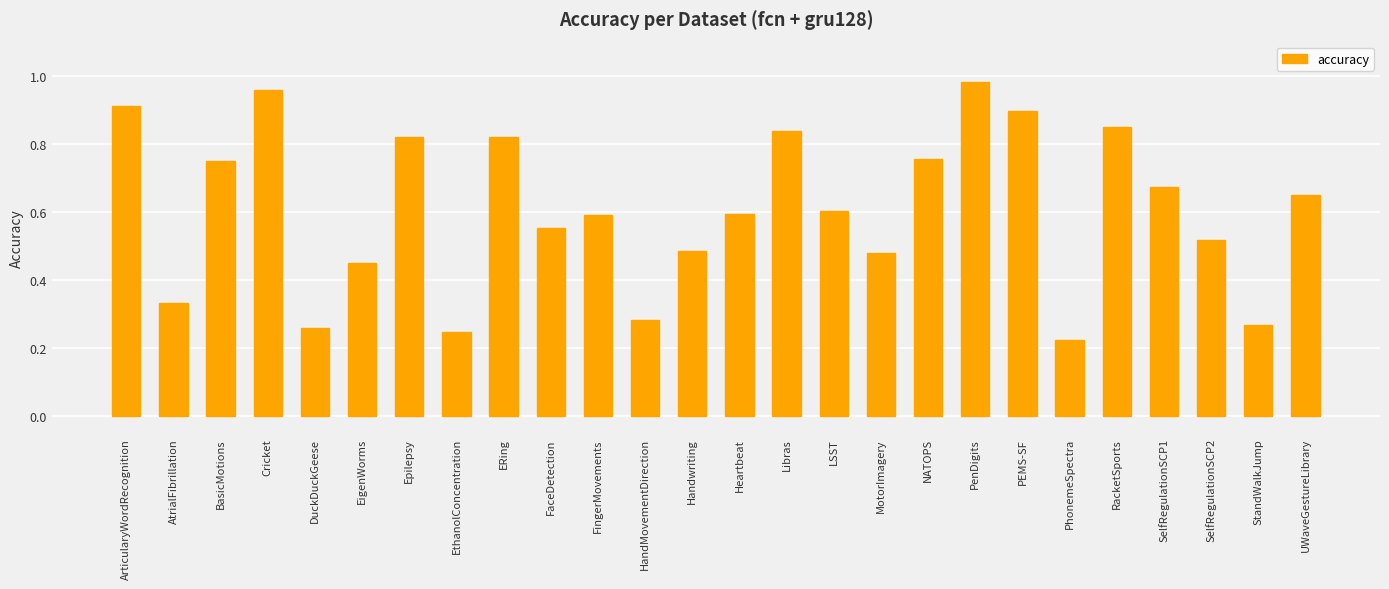

Which label corresponds to the largest value in the chart?

PenDigits